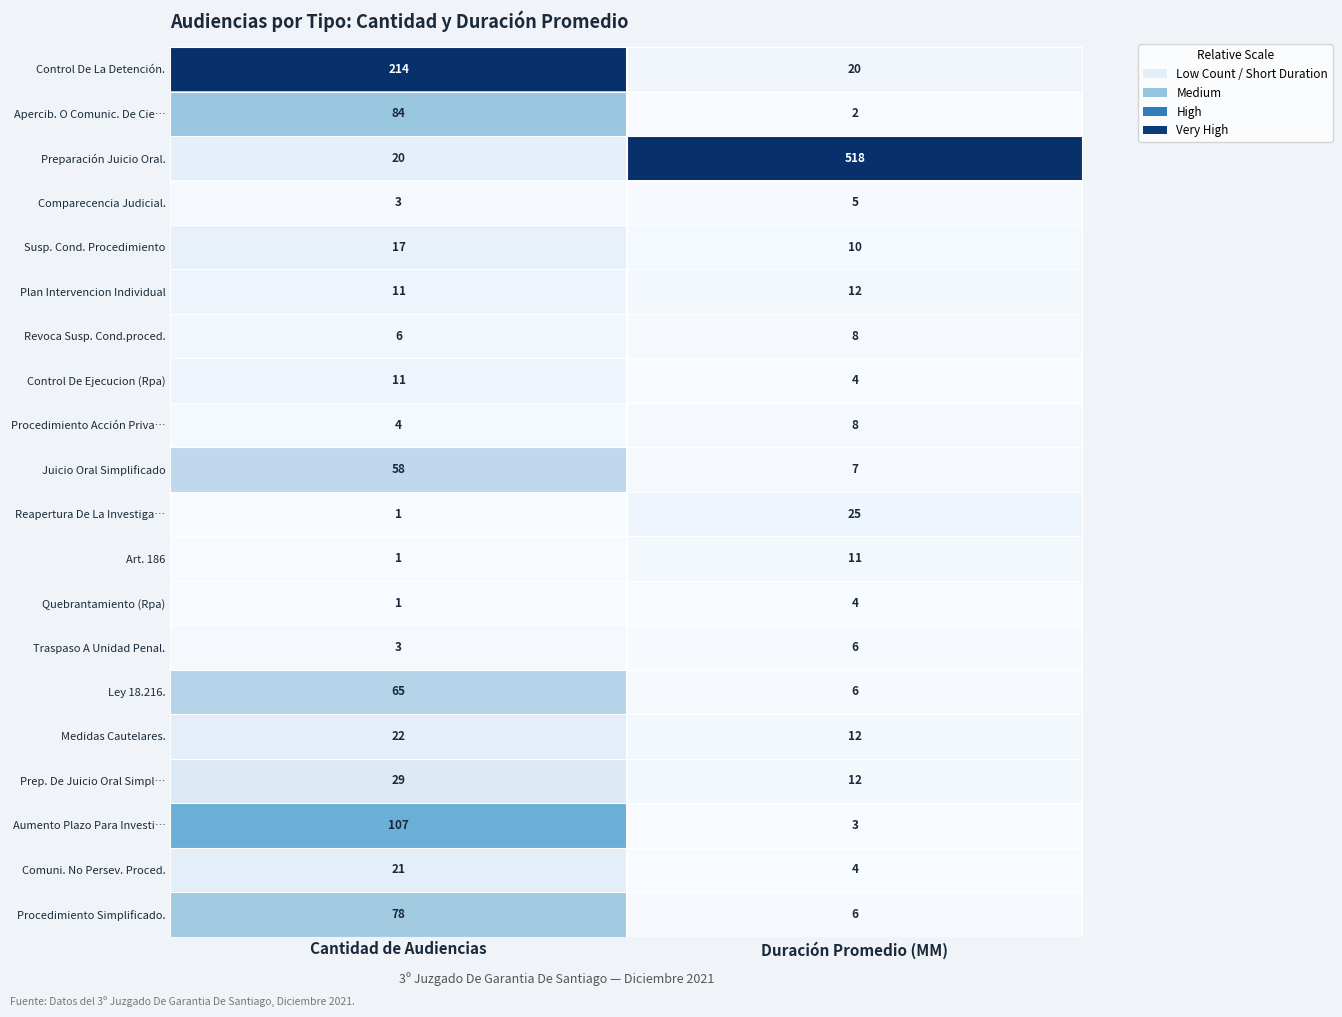

At which category is the sum across all series the highest?

Cantidad de Audiencias